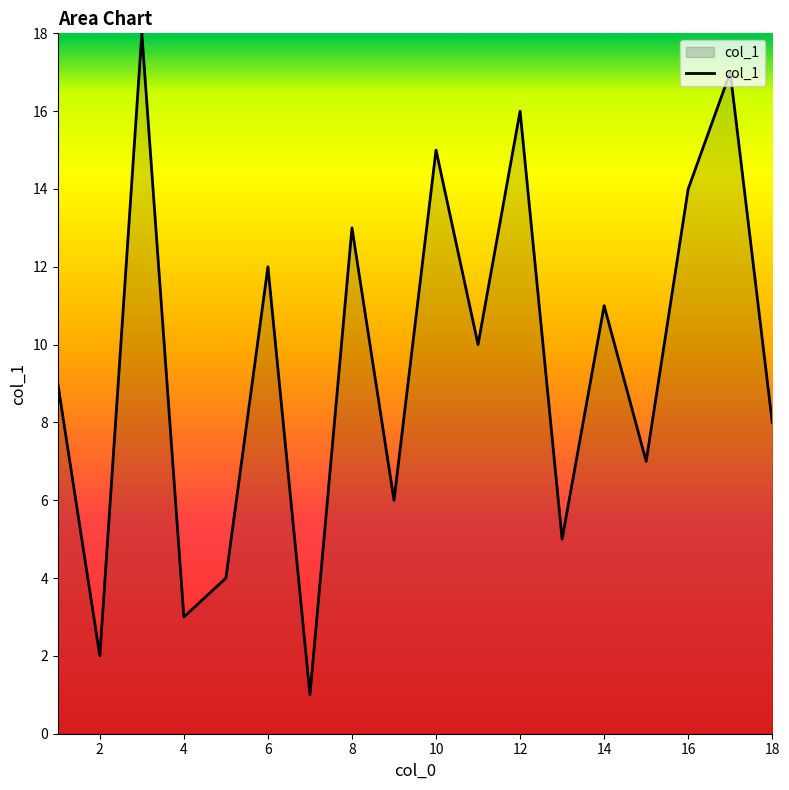

What is the maximum value shown in the chart?

18